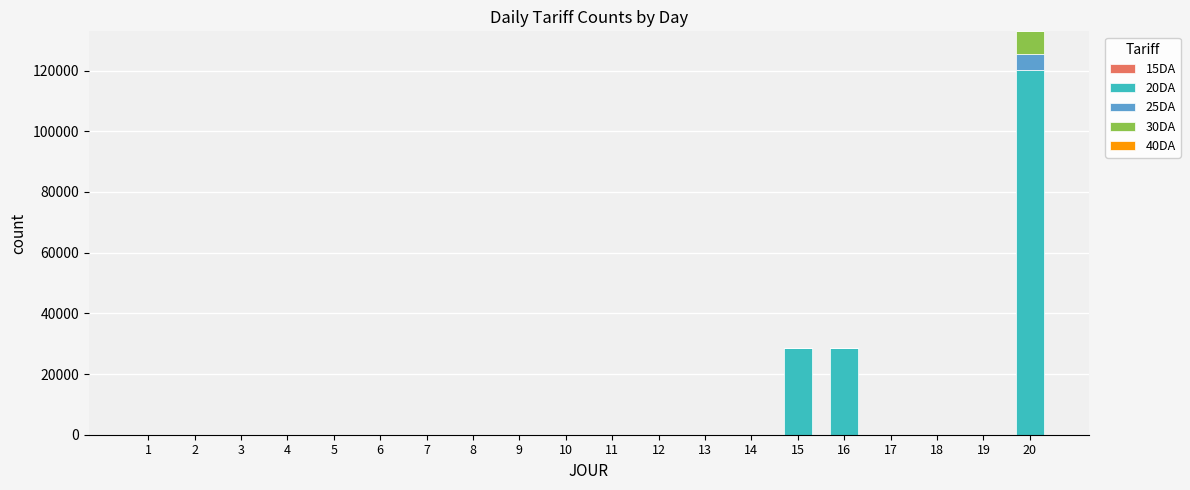

At which category is the sum across all series the highest?

20